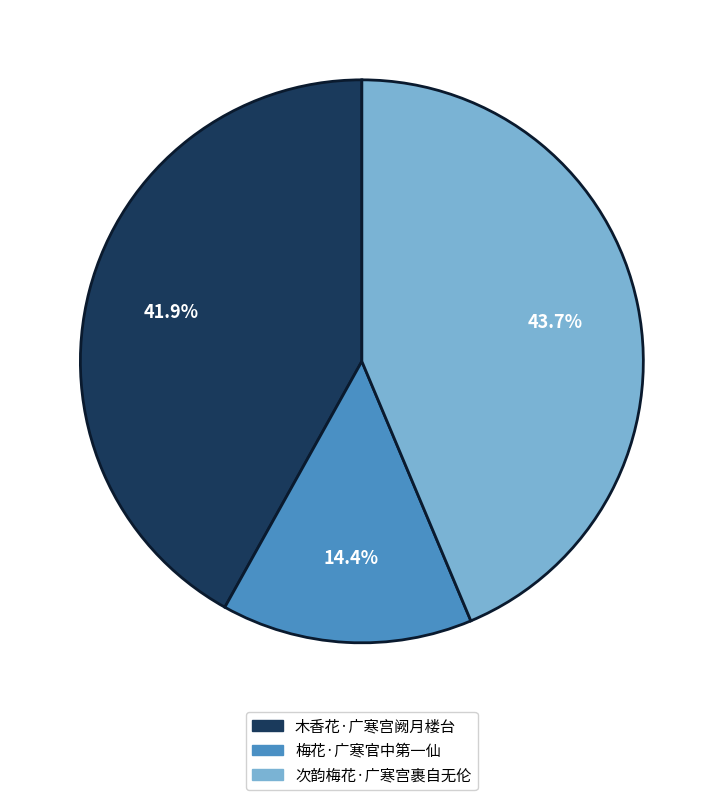

To the nearest percent, what percentage of the pie is 梅花·广寒官中第一仙?

14%